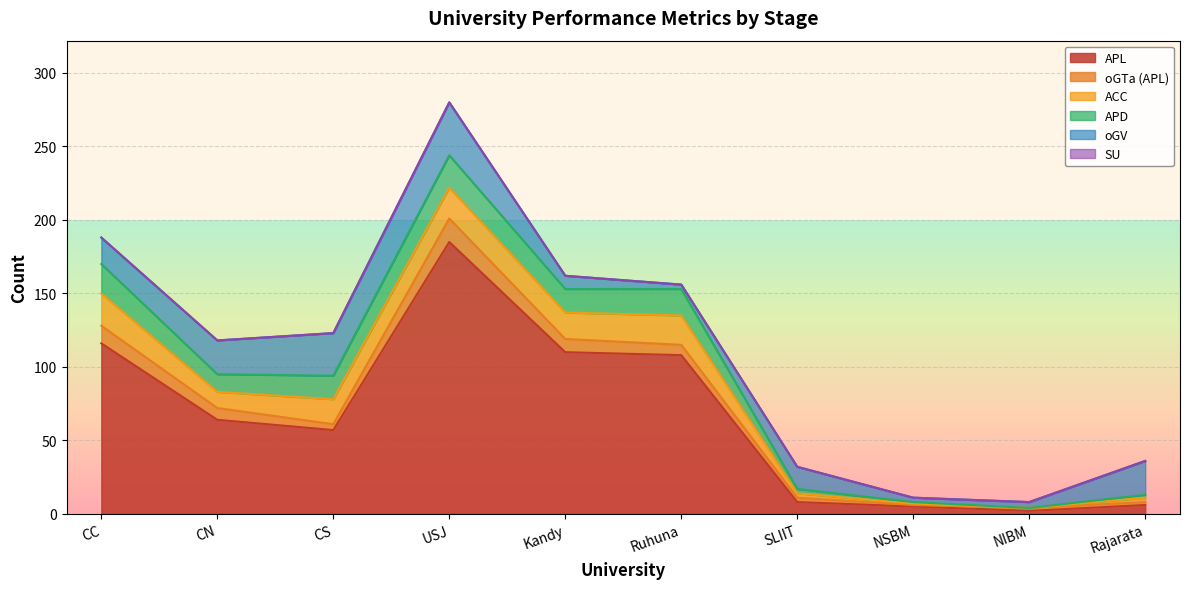

Which series has the widest spread of values?

APL